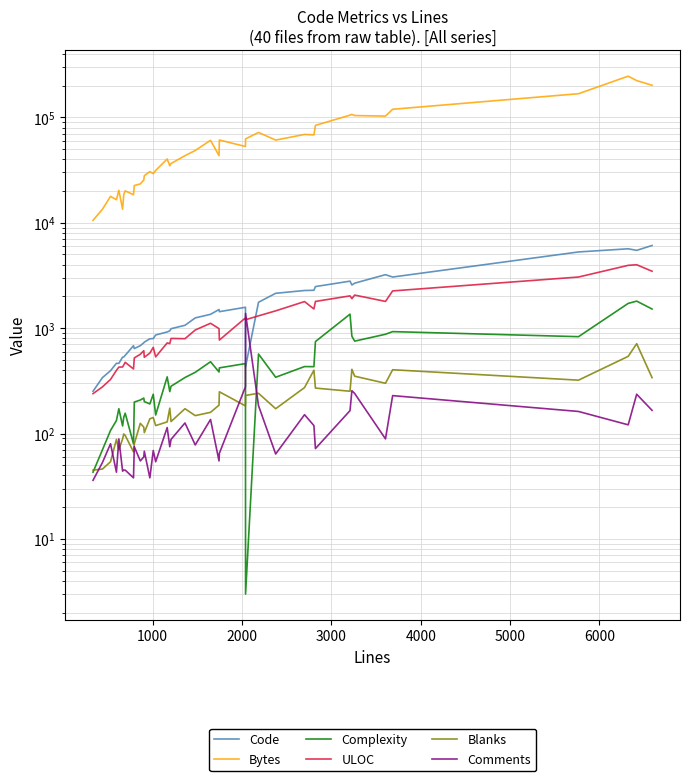

How many data points in Comments are above 80?

19